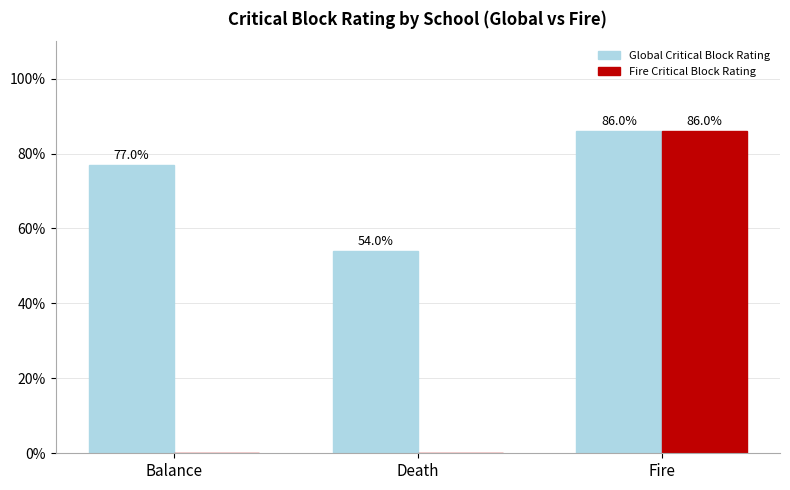

Which series has the largest total across all categories?

Global Critical Block Rating